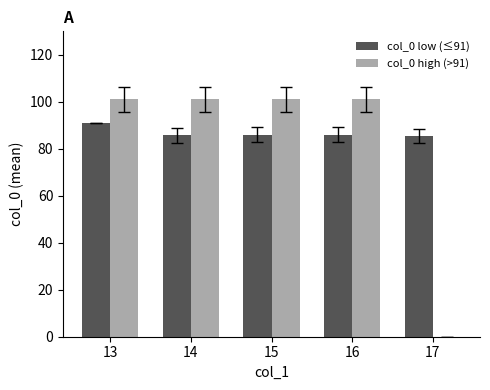

What is the maximum value shown in the chart?

101.0